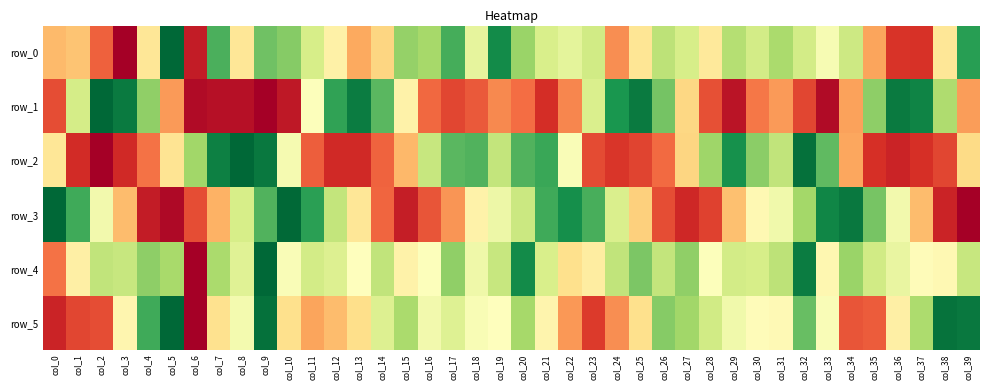

Which series changed the most between col_20 and col_26?

row_2